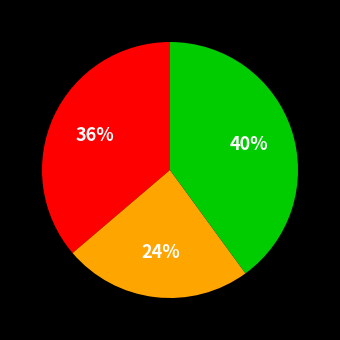

To the nearest percent, what is the difference between the largest and smallest slice percentages?

16%